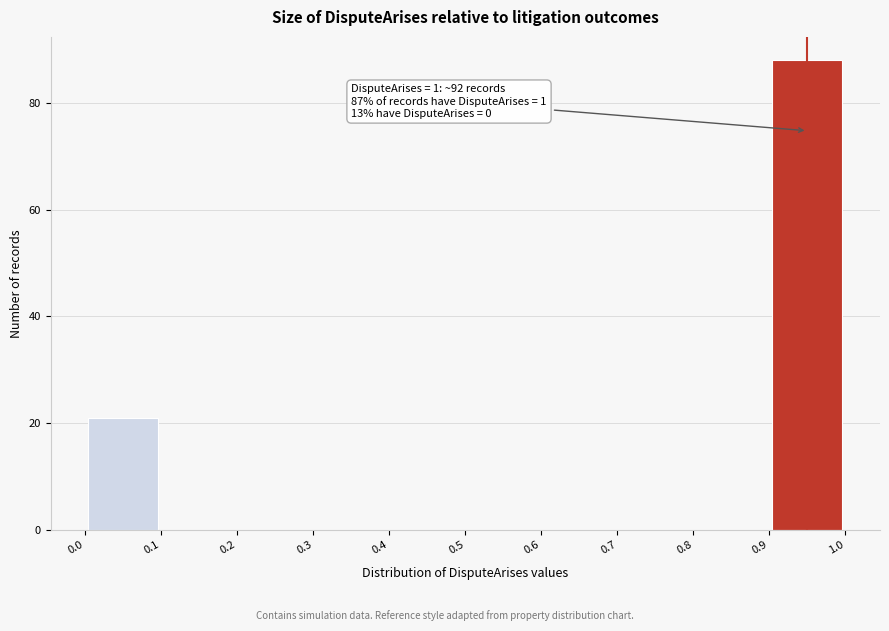

Over which range of the x-axis is the bar tallest?

0.9 to 1.0